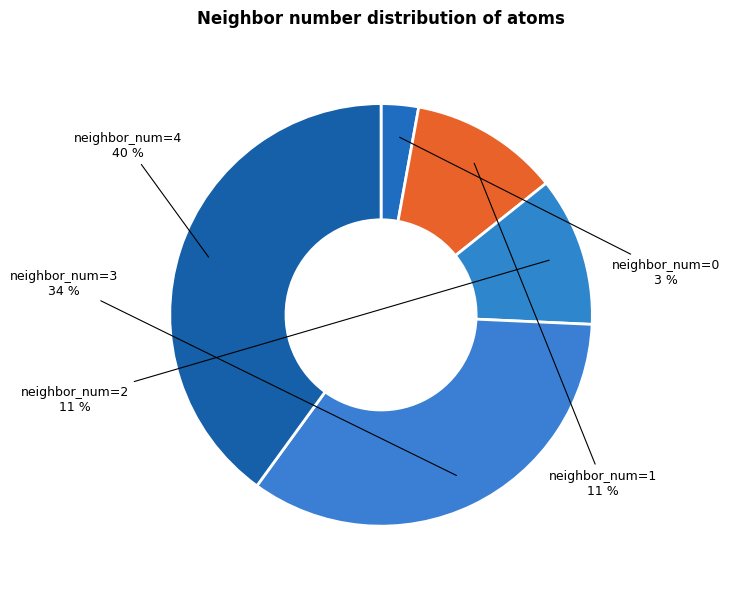

Combined, do neighbor_num=2 and neighbor_num=3 account for over 50%?

No